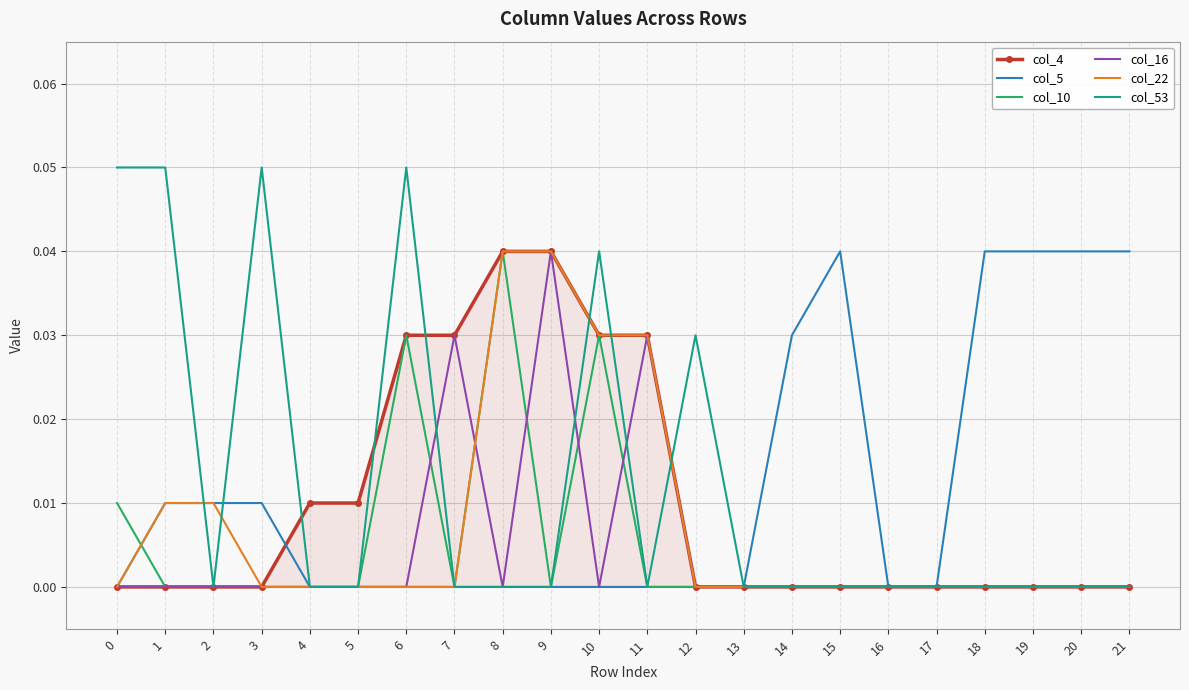

What are all the series names shown in the legend?

col_4, col_5, col_10, col_16, col_22, col_53